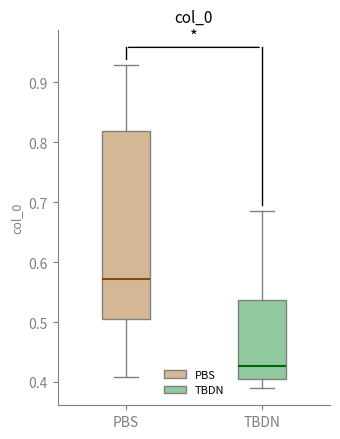

Reading left to right, transcribe this box plot: for each box, give where its median line is, the range the box spans, and where its two whiskers end, as read against the y-axis. The values are not printed on the chart, so give them approximately, as read against the axis.

PBS: median 0.57, box 0.50 to 0.82, whiskers 0.41 to 0.93
TBDN: median 0.43, box 0.41 to 0.54, whiskers 0.39 to 0.68